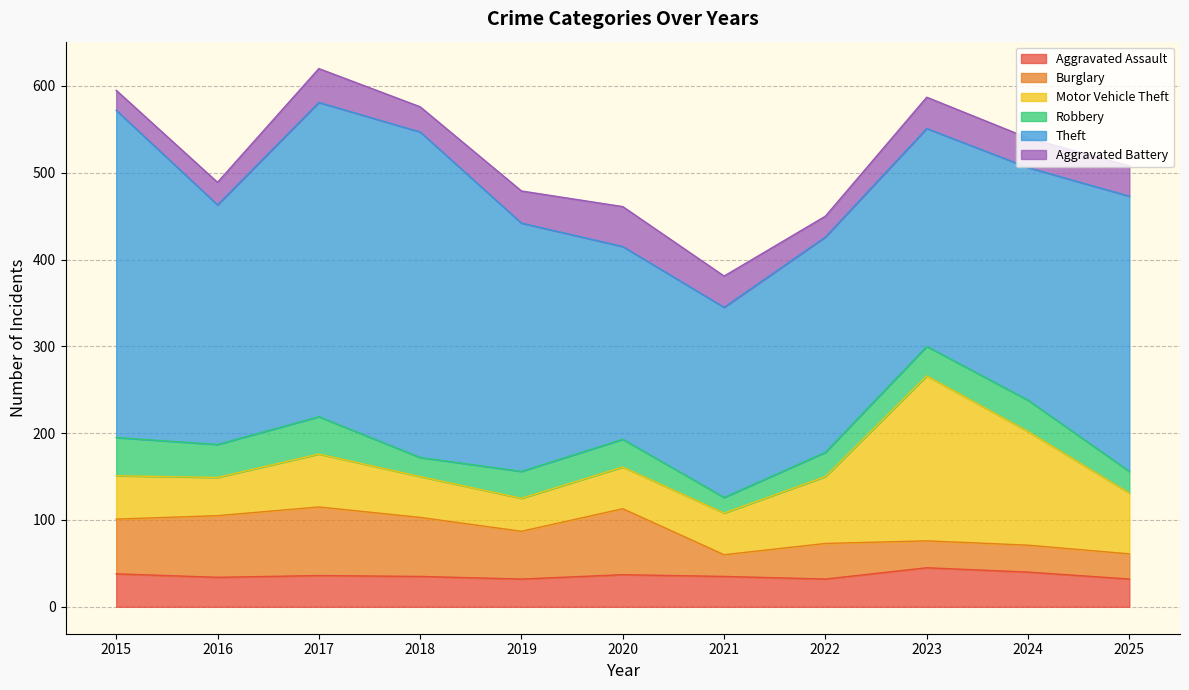

What is the difference between the maximum and minimum values in the Theft series?

158